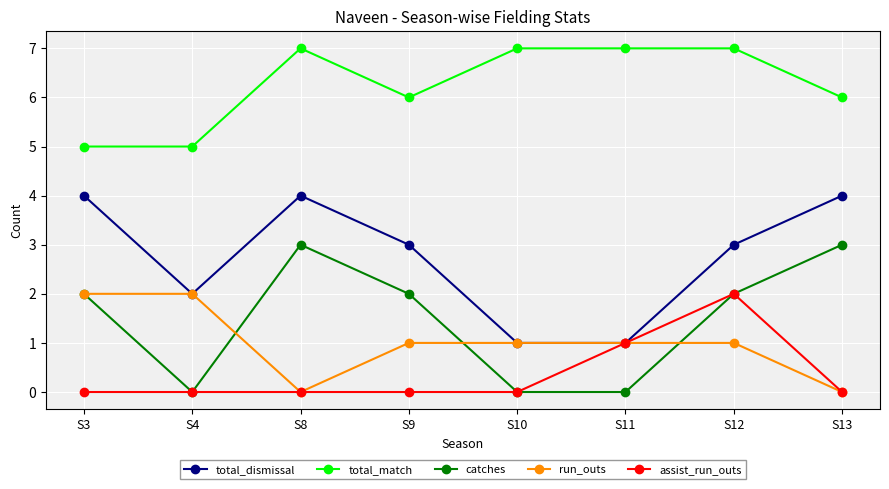

Reading left to right, list all the values displayed in this chart.

total_dismissal: 4	2	4	3	1	1	3	4
total_match: 5	5	7	6	7	7	7	6
catches: 2	0	3	2	0	0	2	3
run_outs: 2	2	0	1	1	1	1	0
assist_run_outs: 0	0	0	0	0	1	2	0